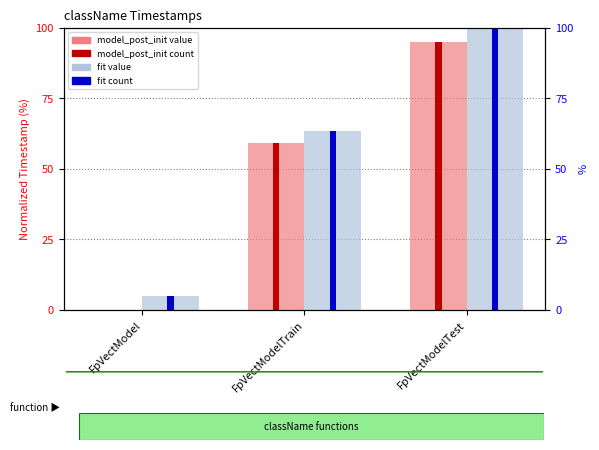

What is the spread (max minus min) of values at FpVectModel?

4.9